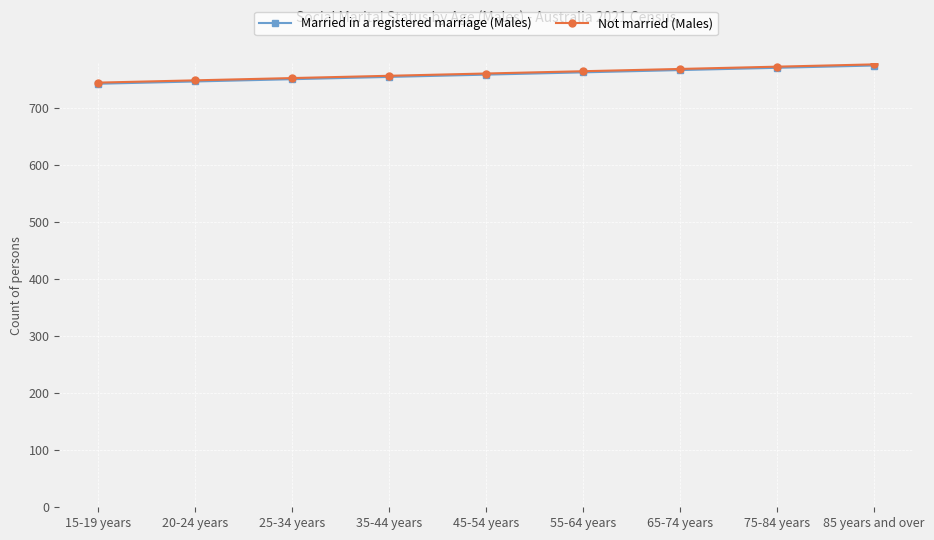

True or false: Not married (Males) and Married in a registered marriage (Males) cross at least once.

False